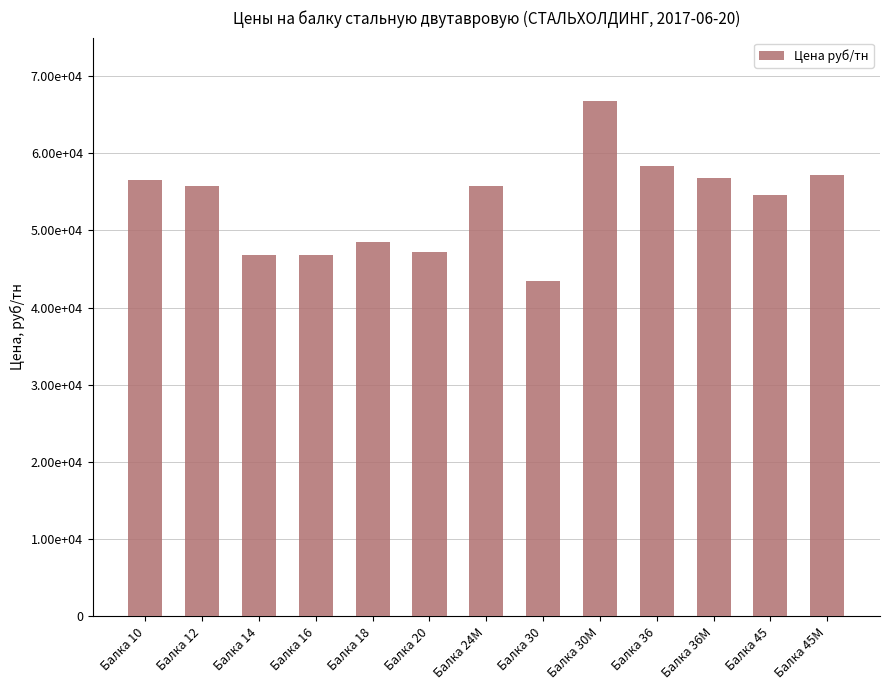

What is the difference between the maximum and minimum values?

23300